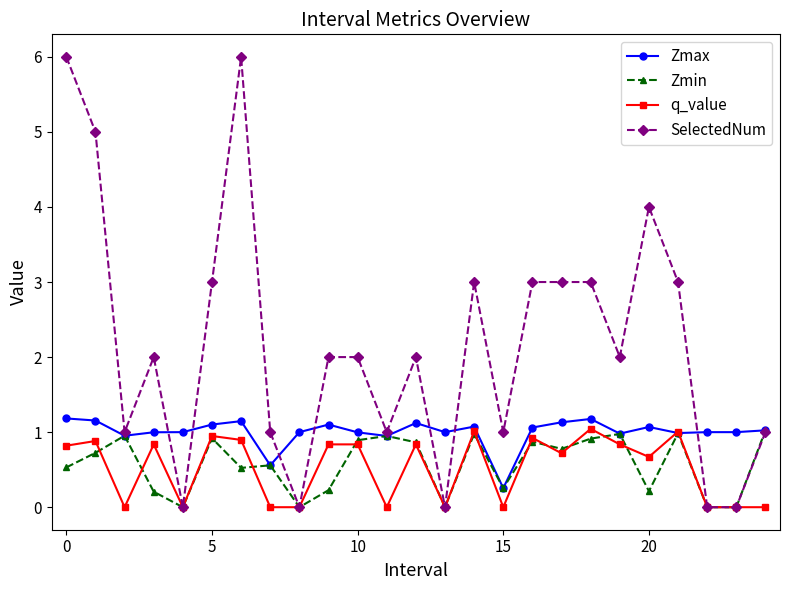

What are all the series names shown in the legend?

Zmax, Zmin, q_value, SelectedNum